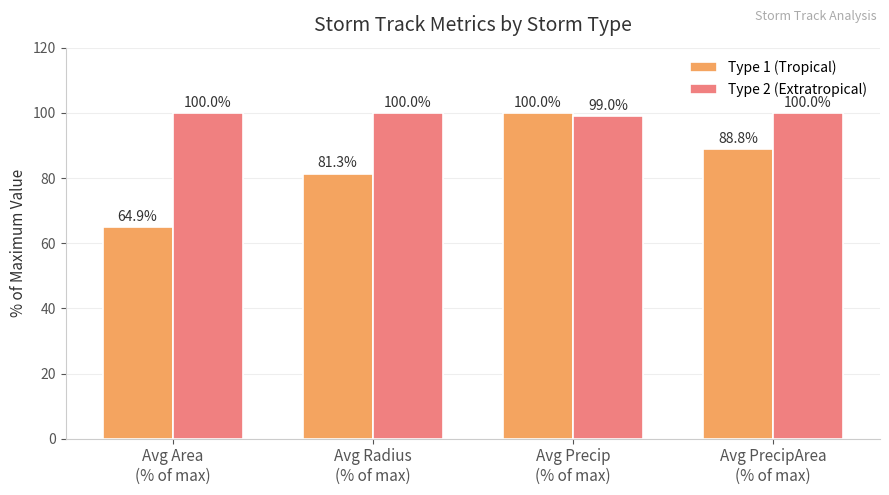

What position from the right is Avg Radius
(% of max)?

3